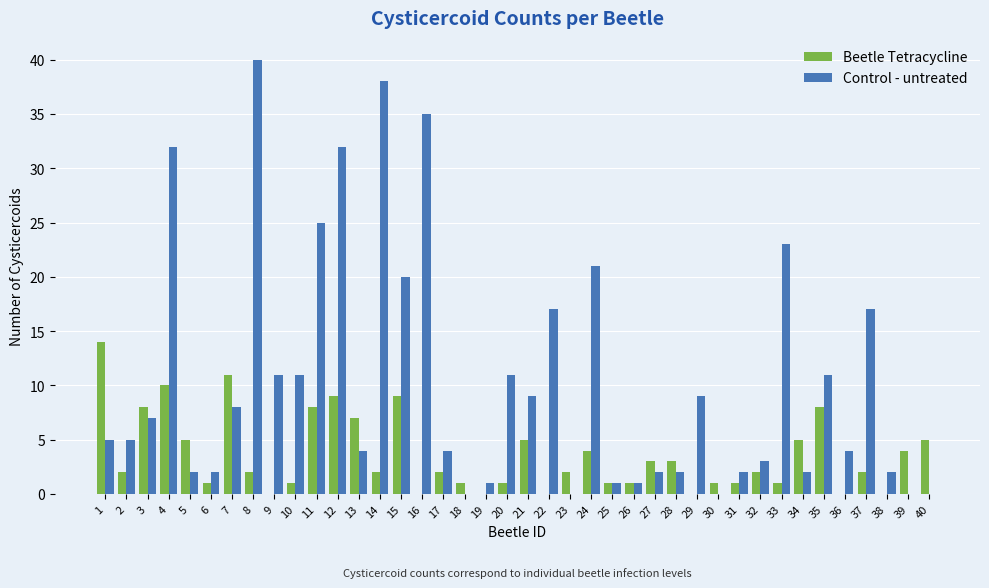

Which series has the largest total across all categories?

Control - untreated